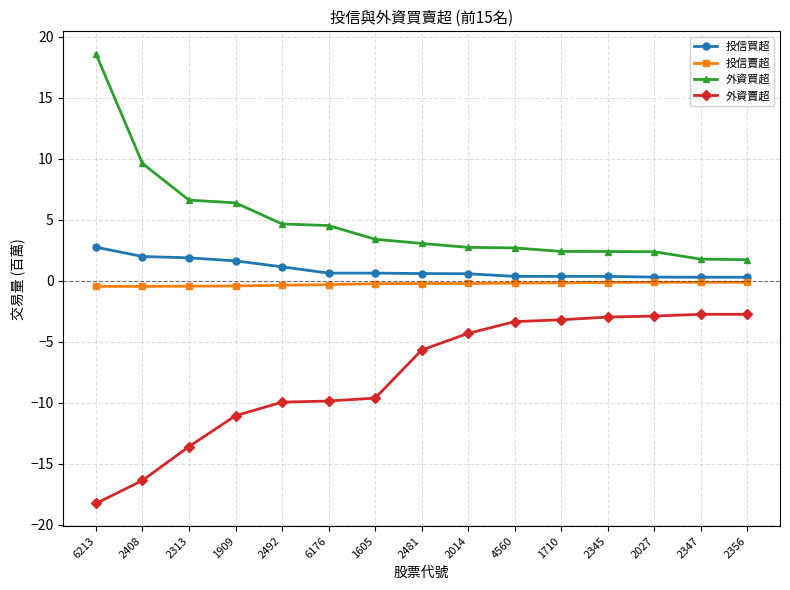

How many lines are shown in the chart?

4